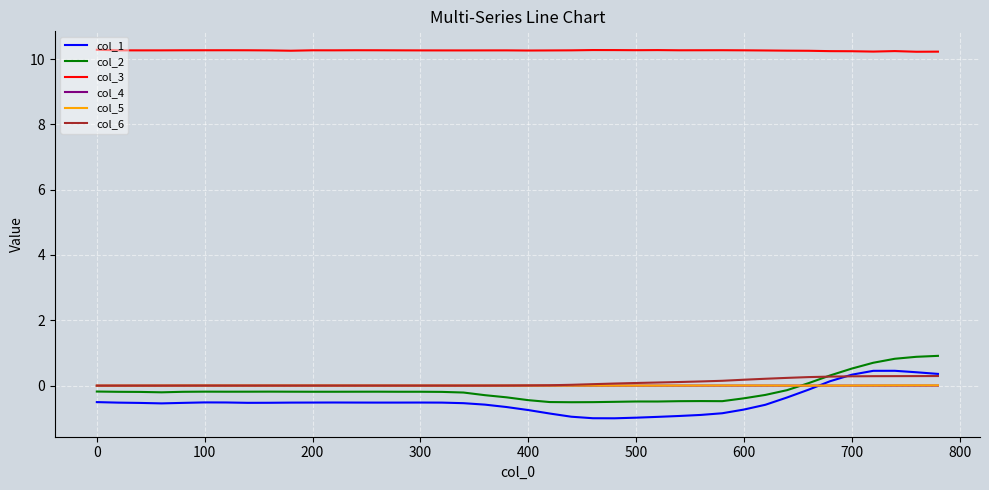

What is the minimum value shown in the chart?

-1.0